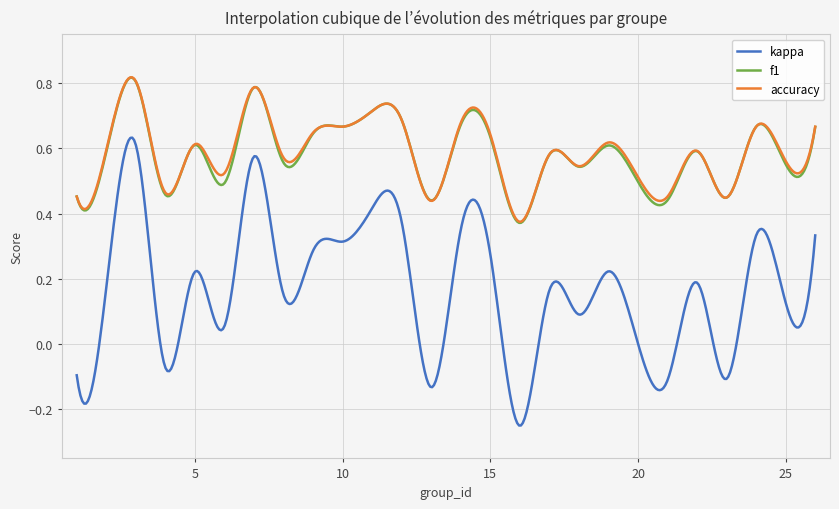

True or false: accuracy and kappa intersect in this chart.

False